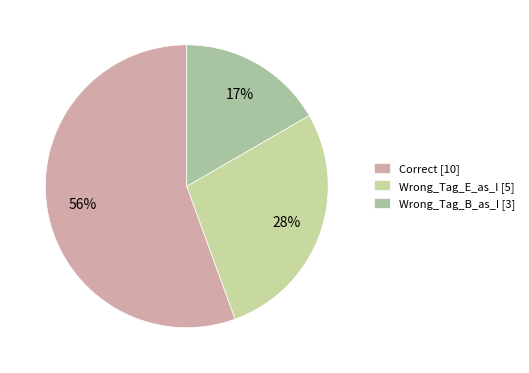

How many slices are in this pie chart?

3